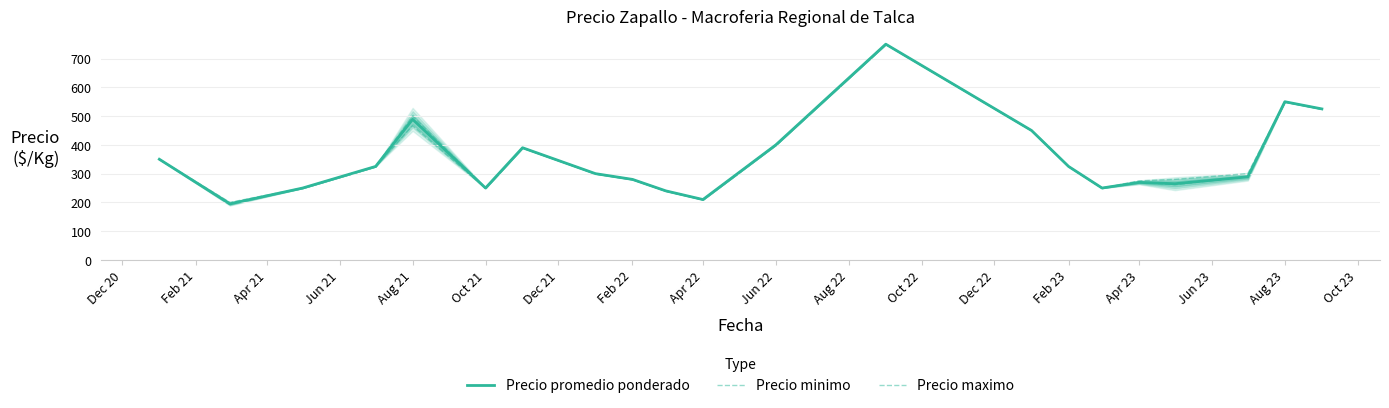

What is the highest value of the Precio promedio ponderado series?

750.0